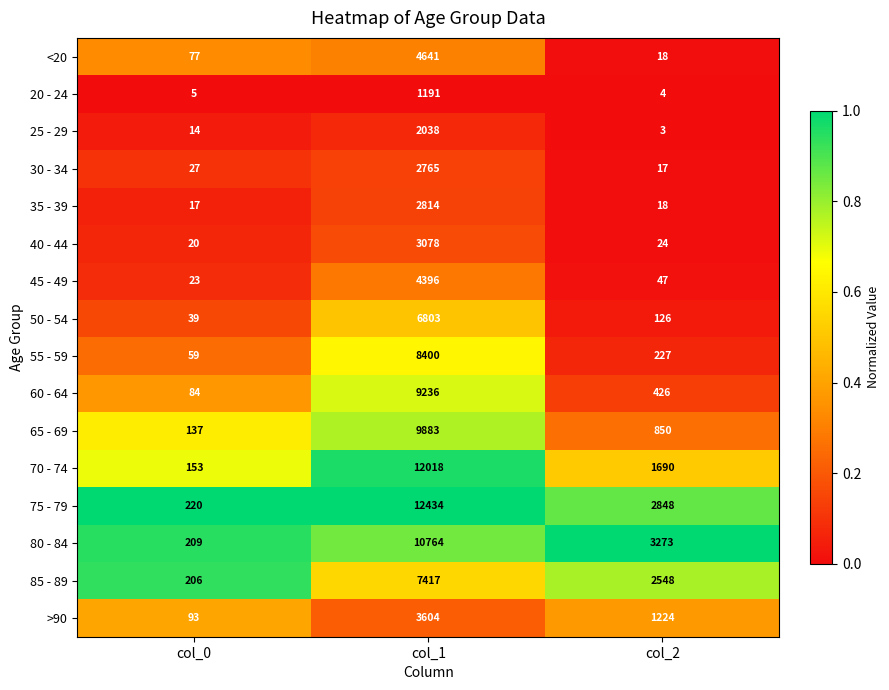

True or false: 55 - 59 has a value of 59 at col_0.

True